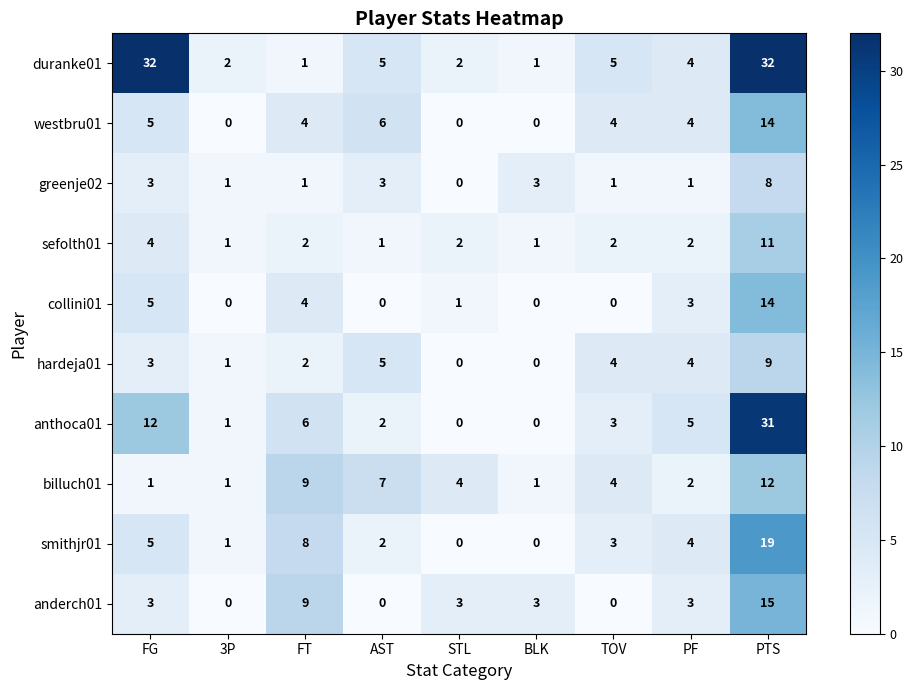

At which category is the sum across all series the highest?

PTS